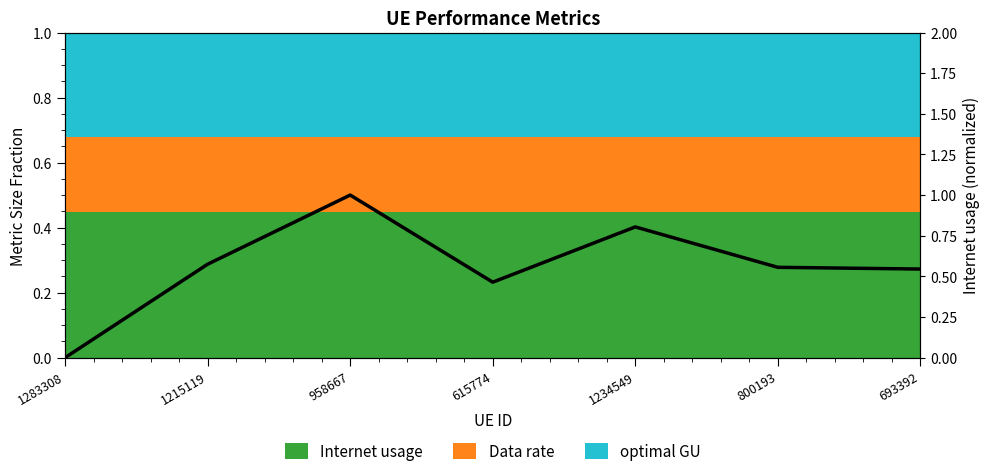

List the labels in order of value, largest first.

958667, 1234549, 1215119, 800193, 693392, 615774, 1283308